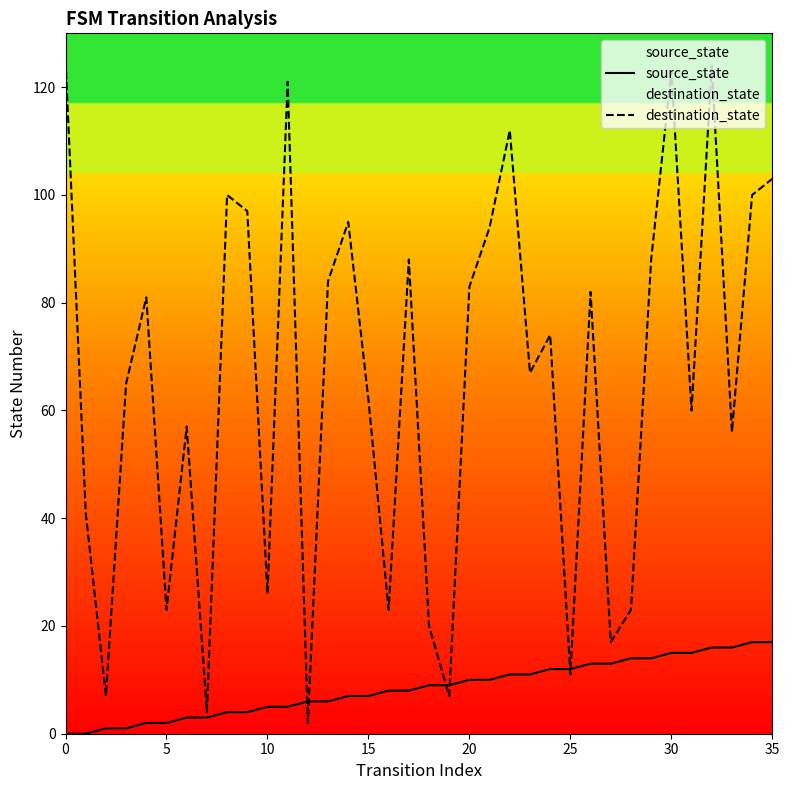

List the series in order of their peak value, highest first.

destination_state, source_state